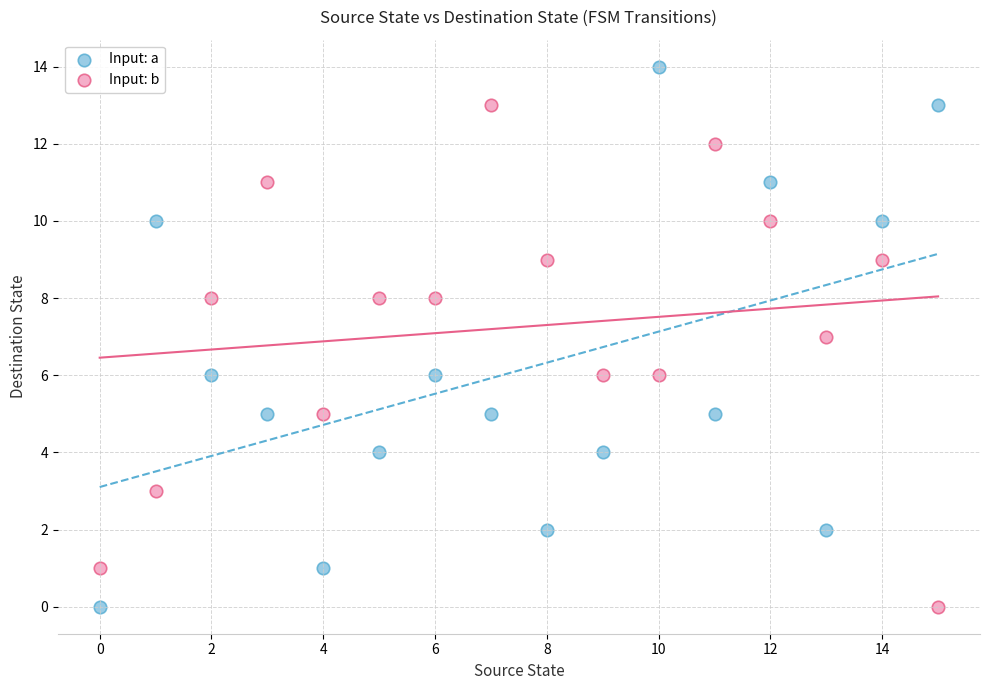

Which series contains the highest Y value?

Input: a